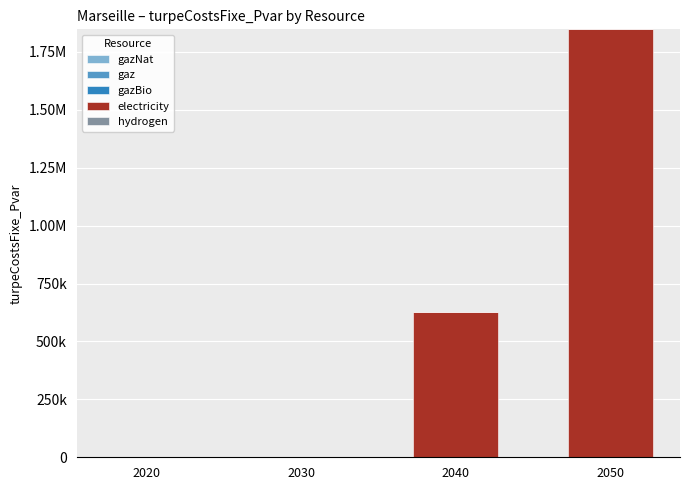

Reading left to right, what are all the values shown in this chart?

gazNat: 2020=0.0	2030=0.0	2040=0.0	2050=0.0
gaz: 2020=0.0	2030=0.0	2040=0.0	2050=0.0
gazBio: 2020=0.0	2030=0.0	2040=0.0	2050=0.0
electricity: 2020=0.0	2030=0.0	2040=628095.5	2050=1847043.2
hydrogen: 2020=0.0	2030=0.0	2040=0.0	2050=0.0